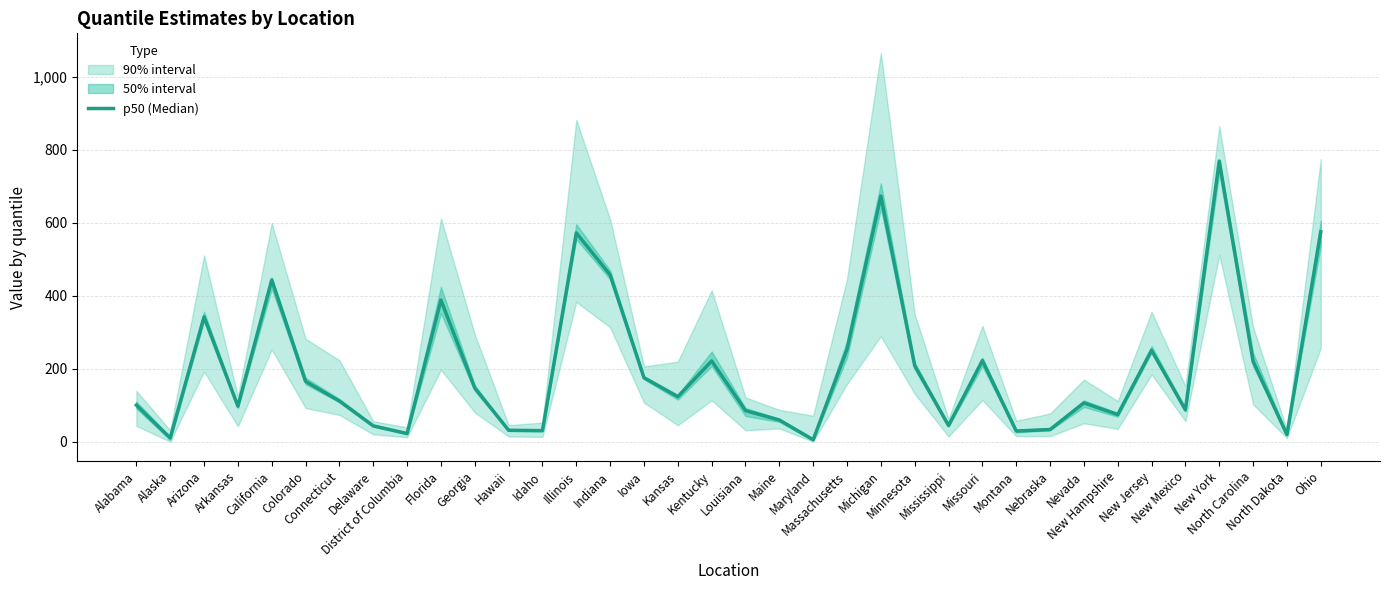

True or false: there are more than 1 points higher than both neighbors.

True